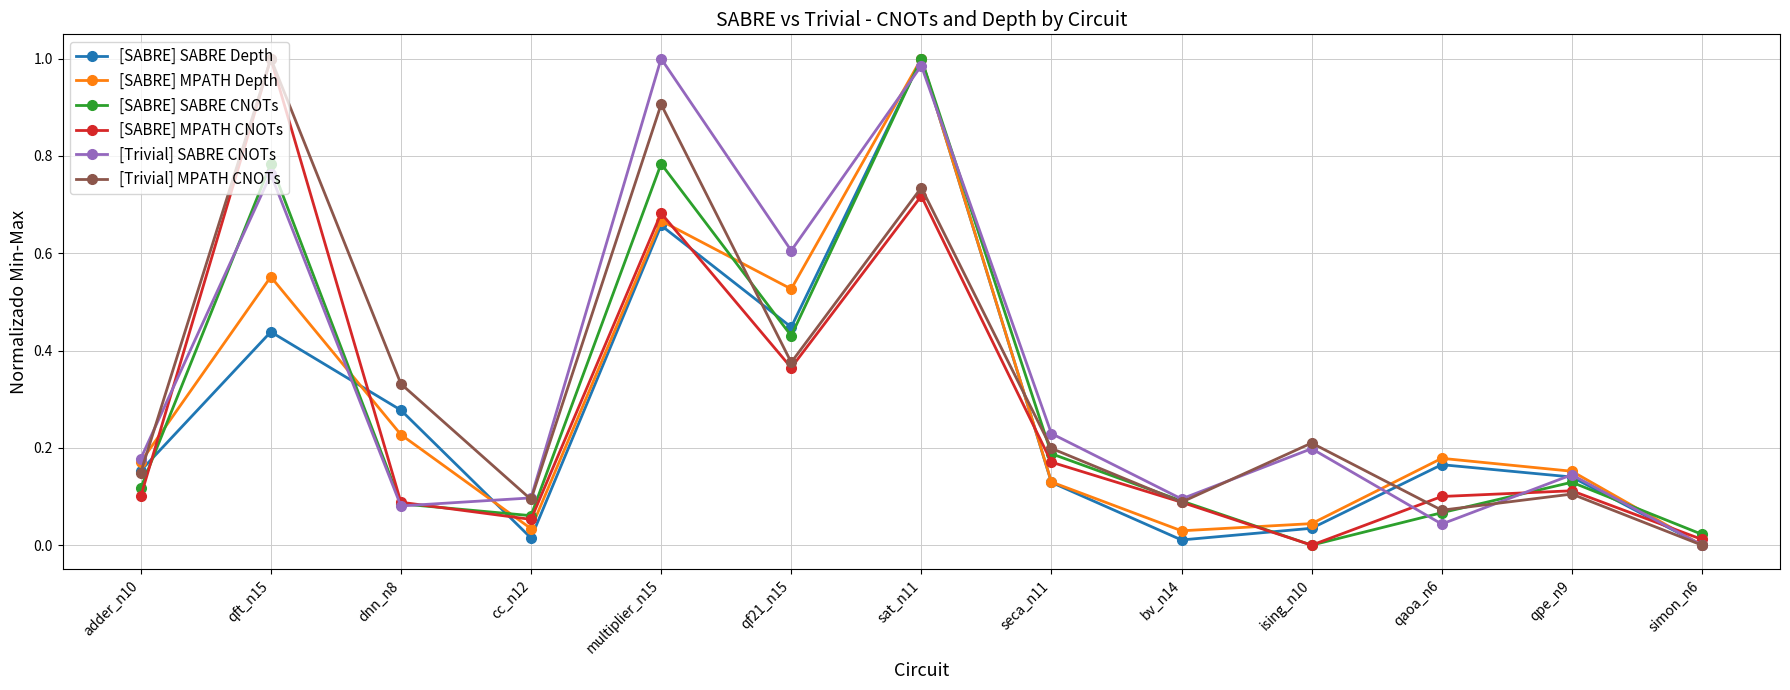

How many values in the [SABRE] MPATH CNOTs series exceed 0?

12